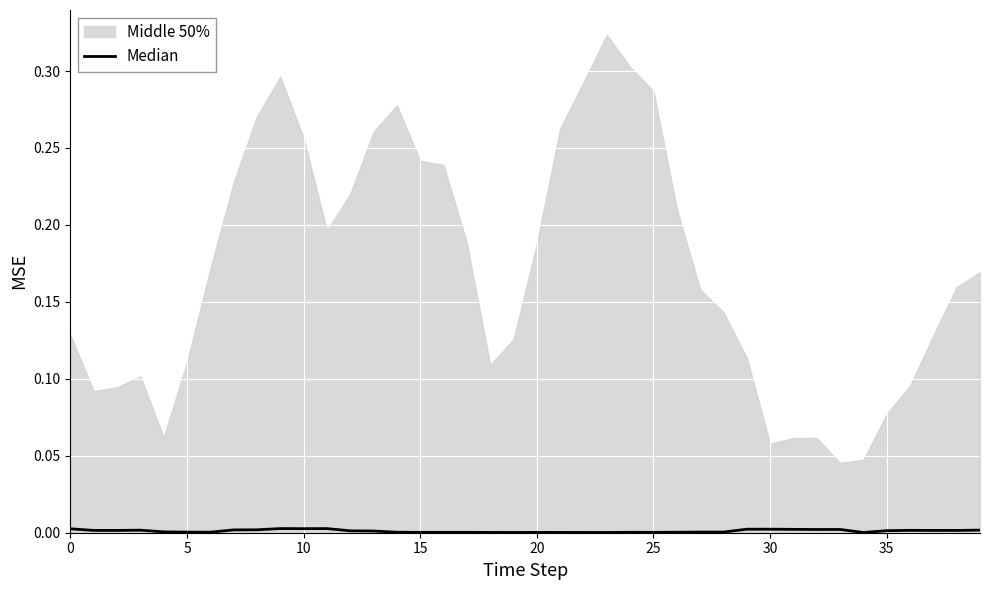

True or false: the data shows 0.0 at 22.

True